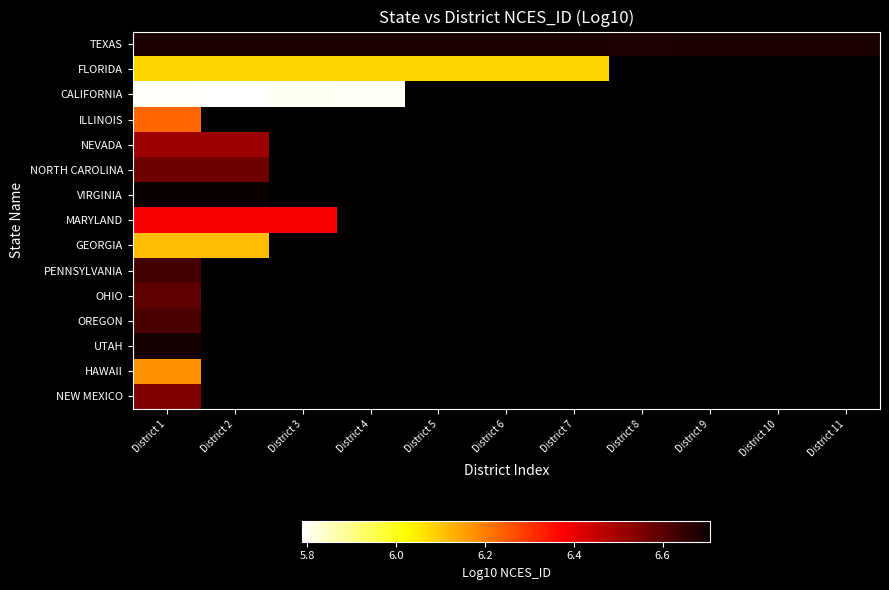

Rank the series by their maximum value, from lowest to highest.

CALIFORNIA, FLORIDA, GEORGIA, HAWAII, ILLINOIS, MARYLAND, NEVADA, NEW MEXICO, NORTH CAROLINA, OHIO, OREGON, PENNSYLVANIA, TEXAS, UTAH, VIRGINIA